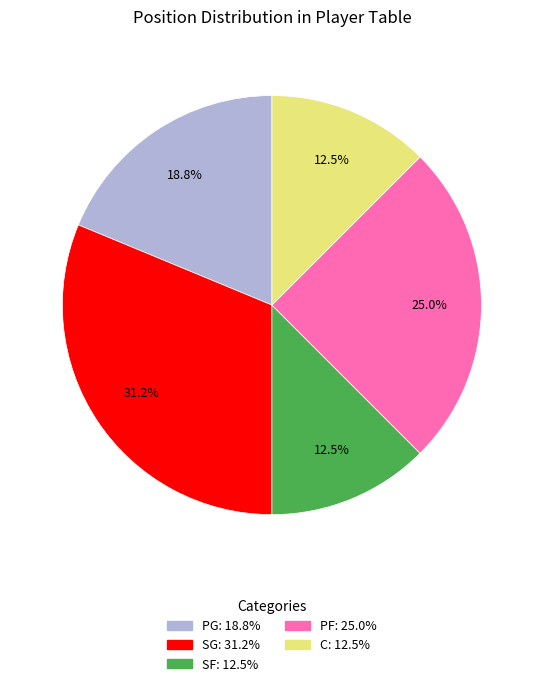

Count the number of slices in the pie.

5